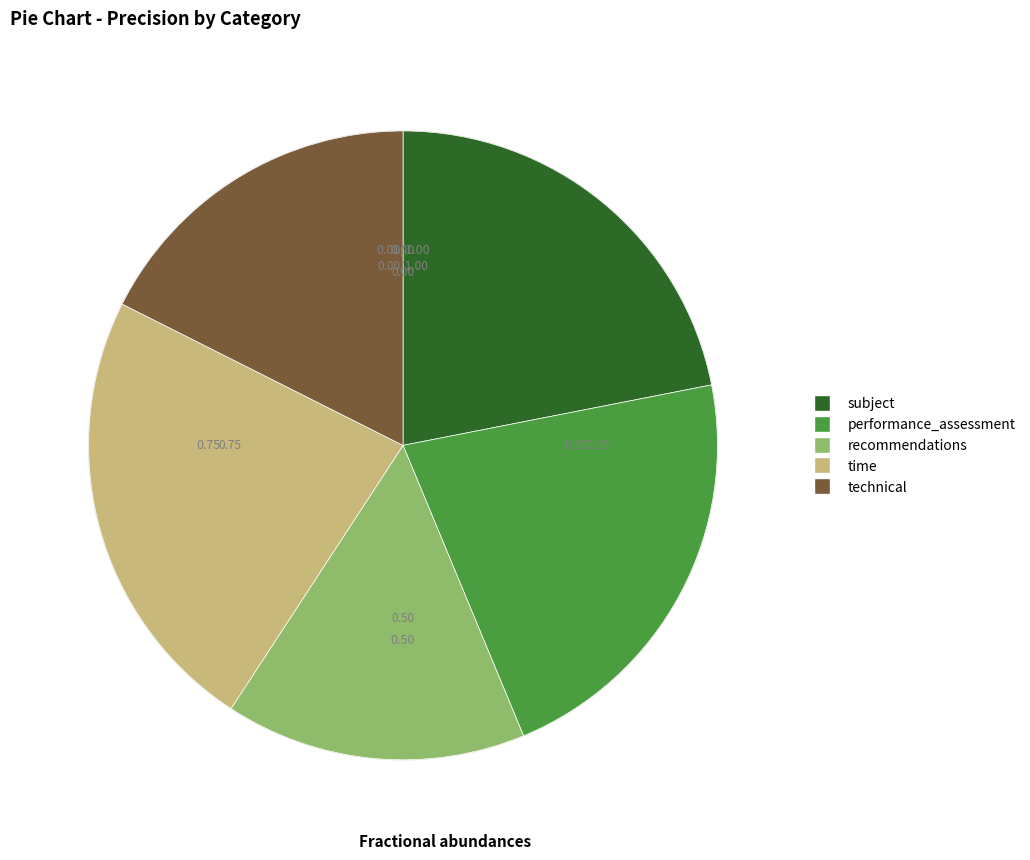

Combined, do time and technical account for over 50%?

No